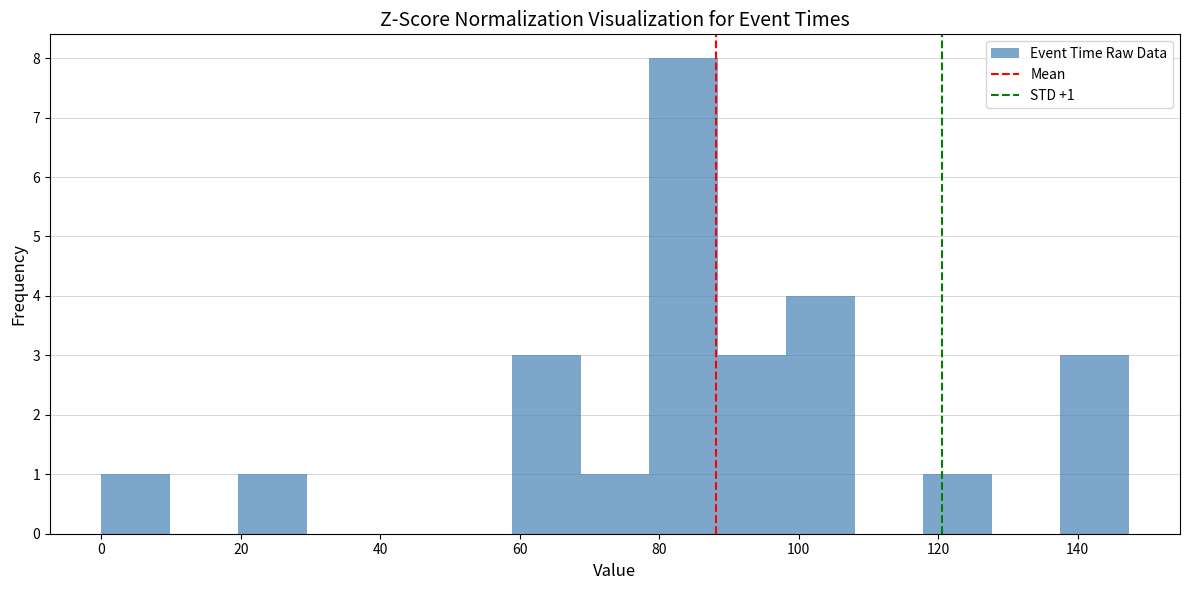

Which range on the x-axis has the tallest bar?

78 to 88